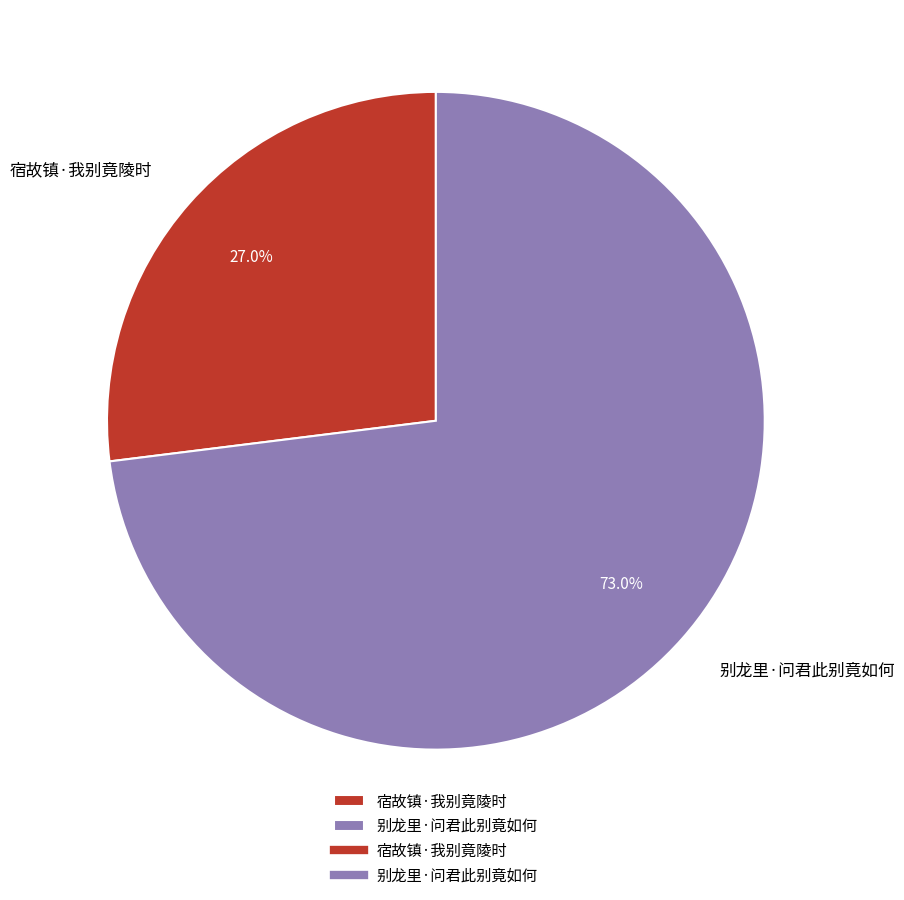

Is there any slice that represents more than half of the pie?

Yes